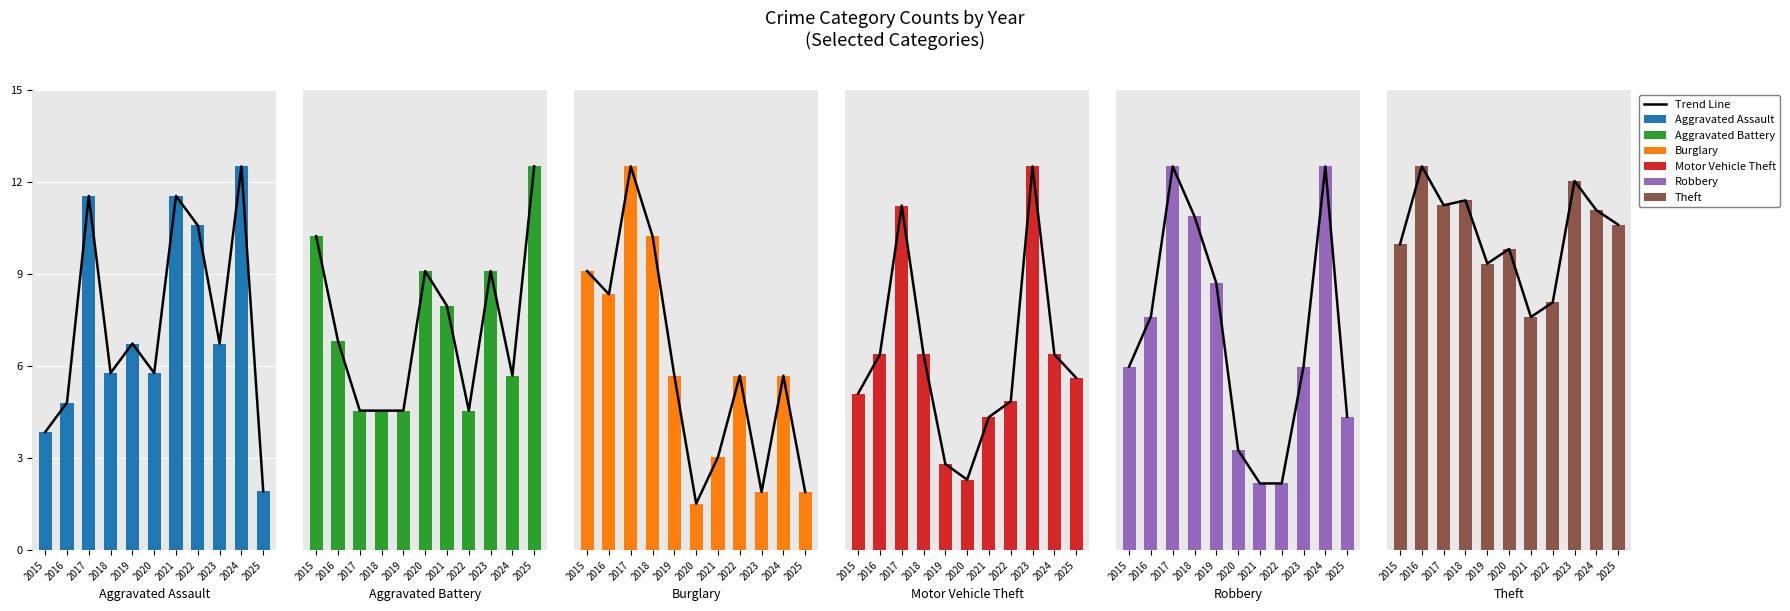

What is the difference between the maximum and minimum values in the Burglary series?

29